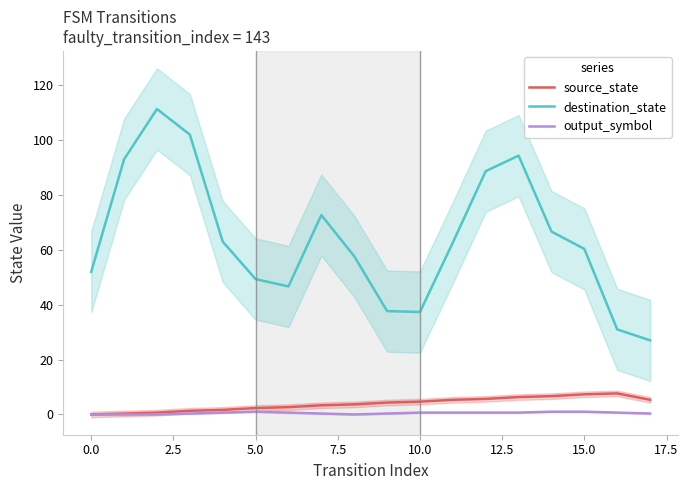

True or false: output_symbol and destination_state intersect in this chart.

False